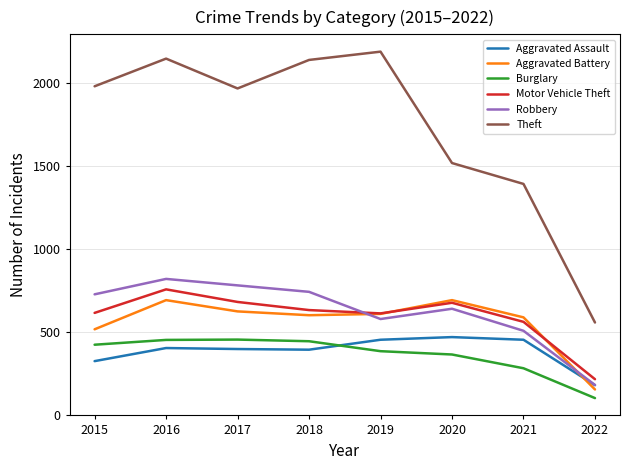

Which series has the widest spread of values?

Theft